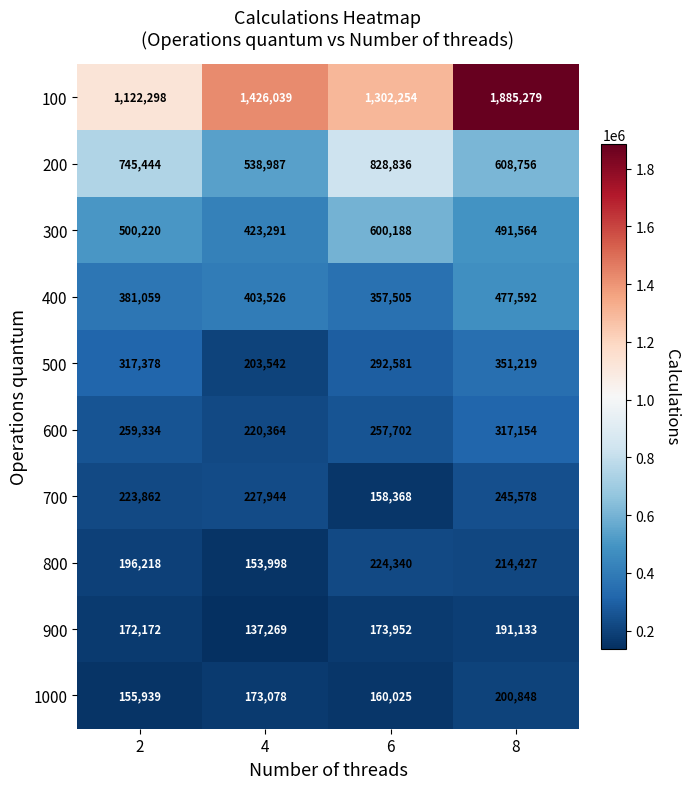

Rank the series at 4 from lowest to highest value.

900, 800, 1000, 500, 600, 700, 400, 300, 200, 100